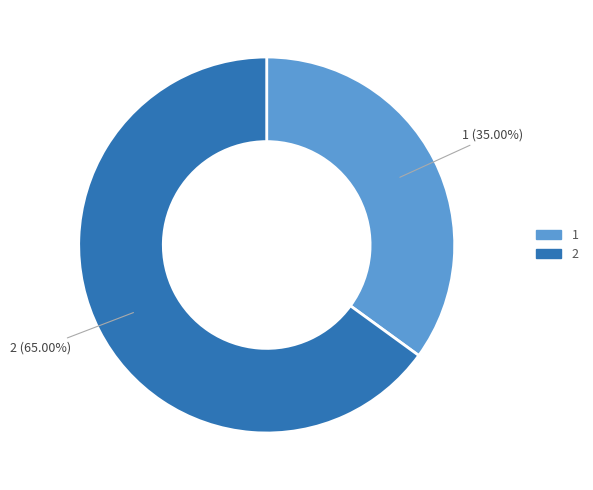

Count the number of slices in the pie.

2